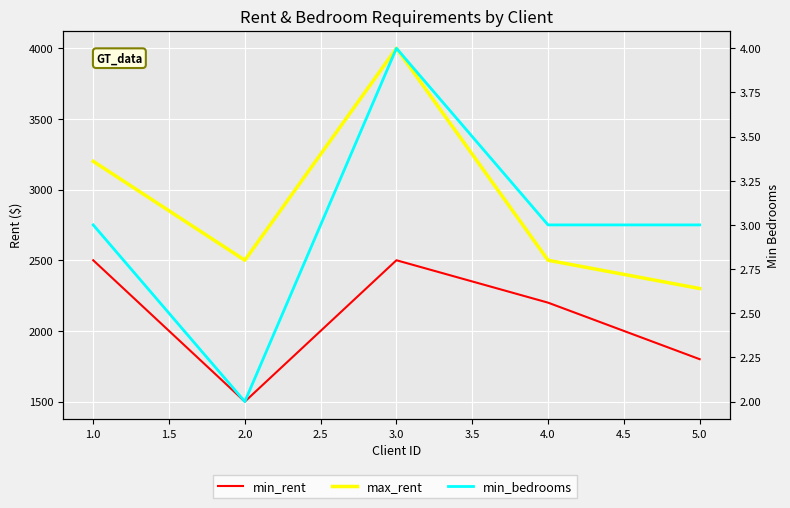

What is the average value of the min_bedrooms series?

3